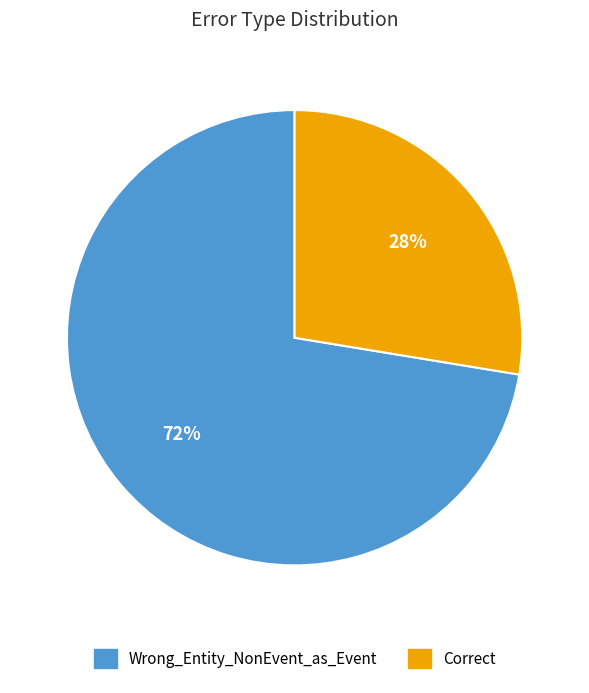

Rank the categories by value from highest to lowest.

Wrong_Entity_NonEvent_as_Event, Correct